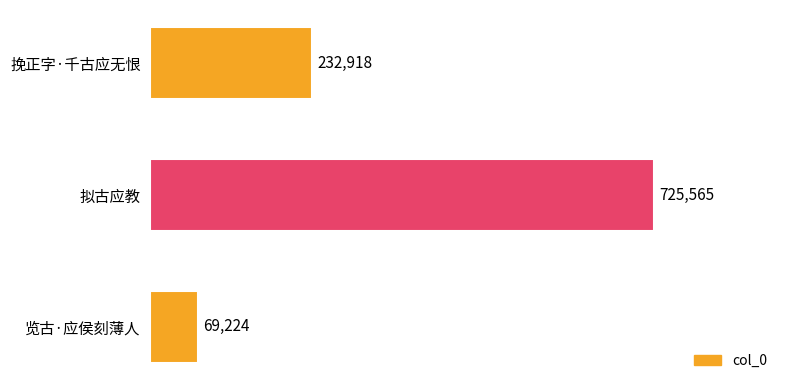

Is it true that the value at 览古·应侯刻薄人 is 69224?

True